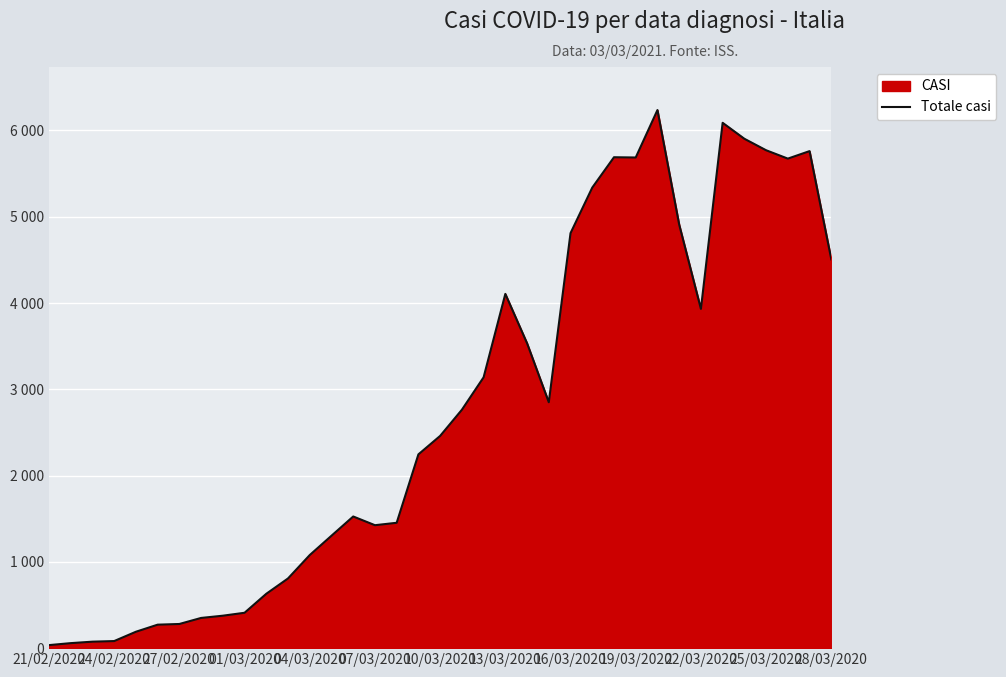

How many lines are shown in the chart?

1